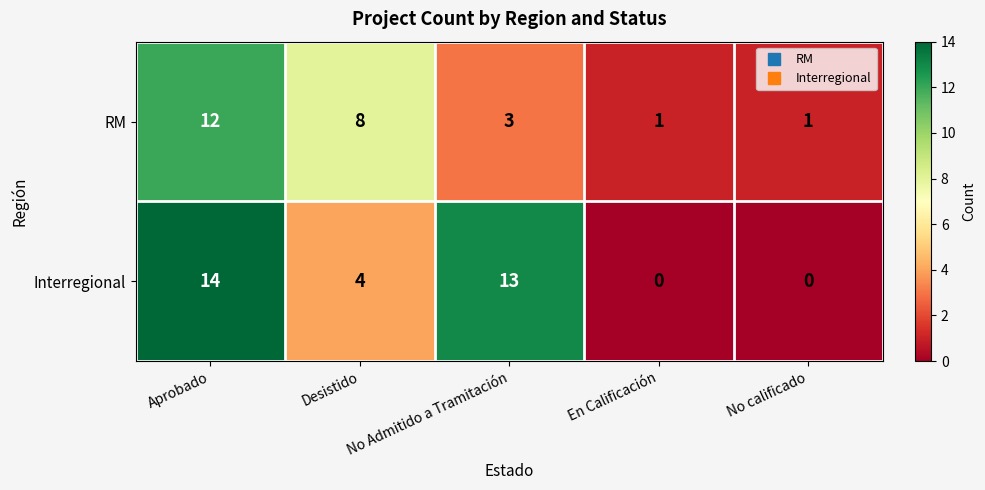

The value of Interregional at Aprobado is 4. True or false?

False